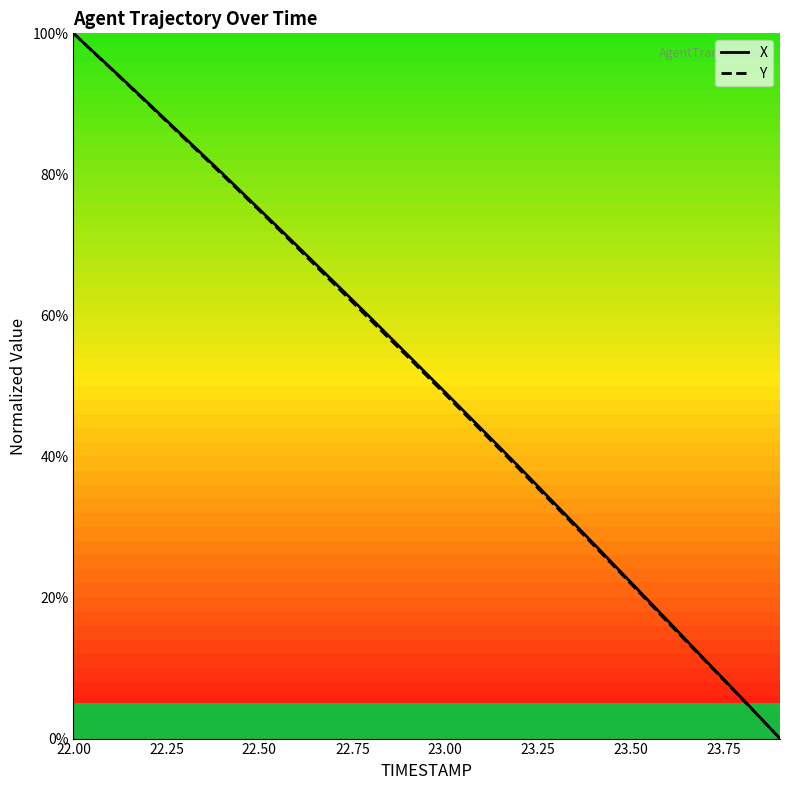

Is it true that Y equals 22.3 at 23.00?

False